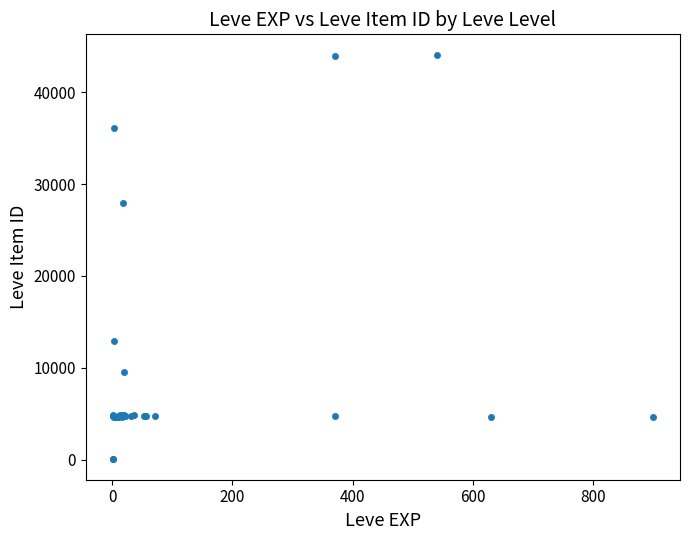

What Y value in the scatter plot is closest to 22048?

27884